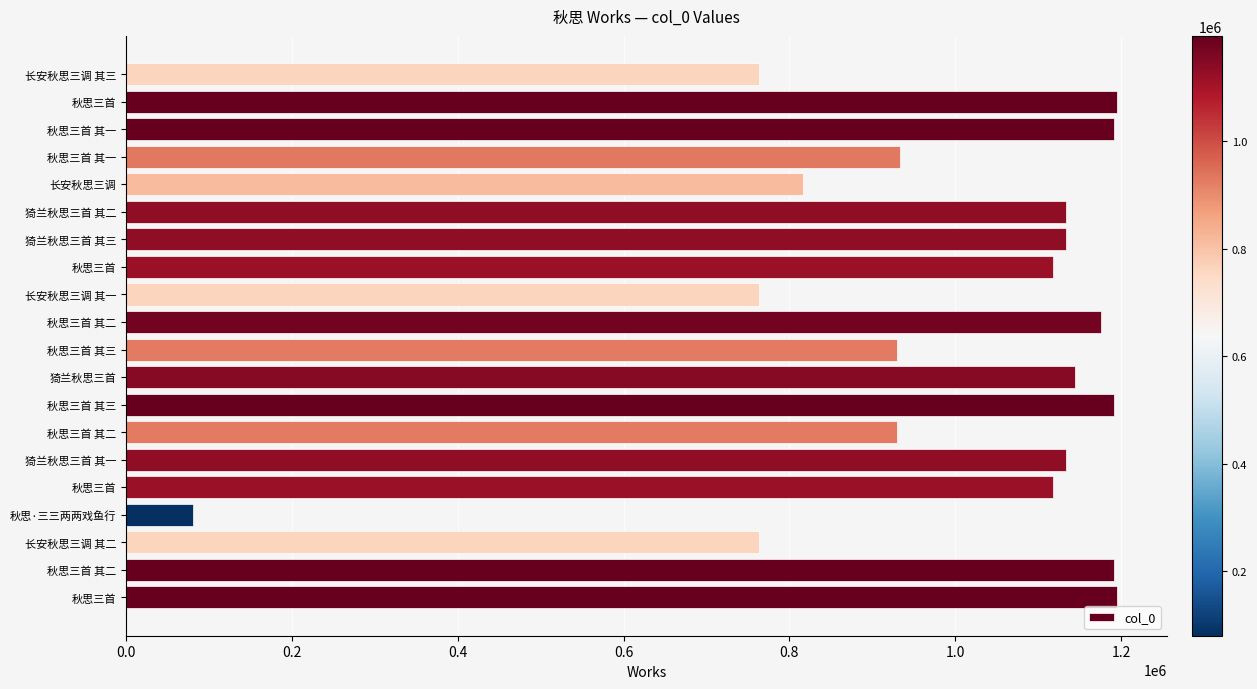

Which label corresponds to the smallest value in the chart?

秋思·三三两两戏鱼行